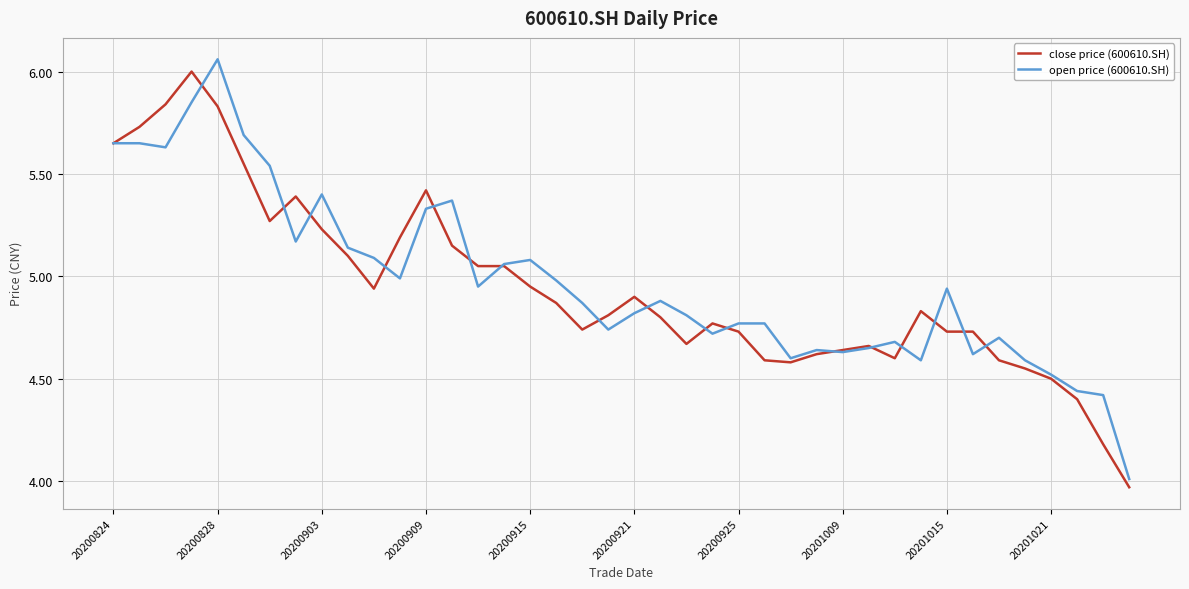

What is the average value of the close price (600610.SH) series?

4.9